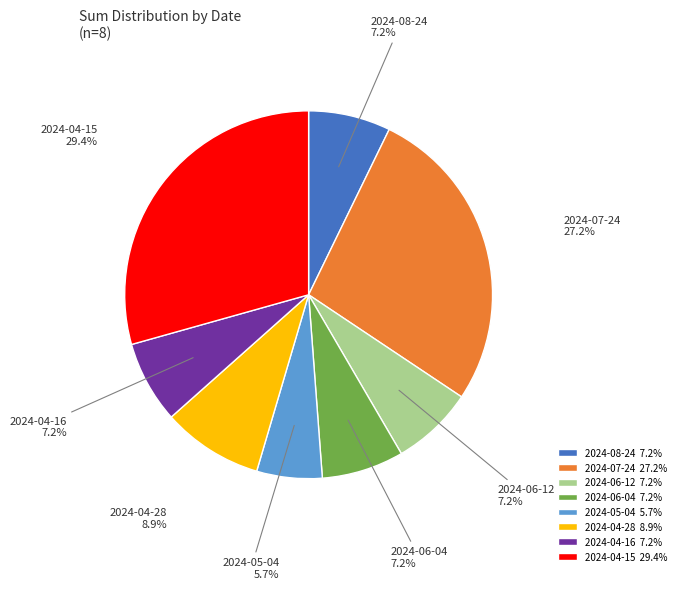

To the nearest percent, what is the average slice percentage?

12%